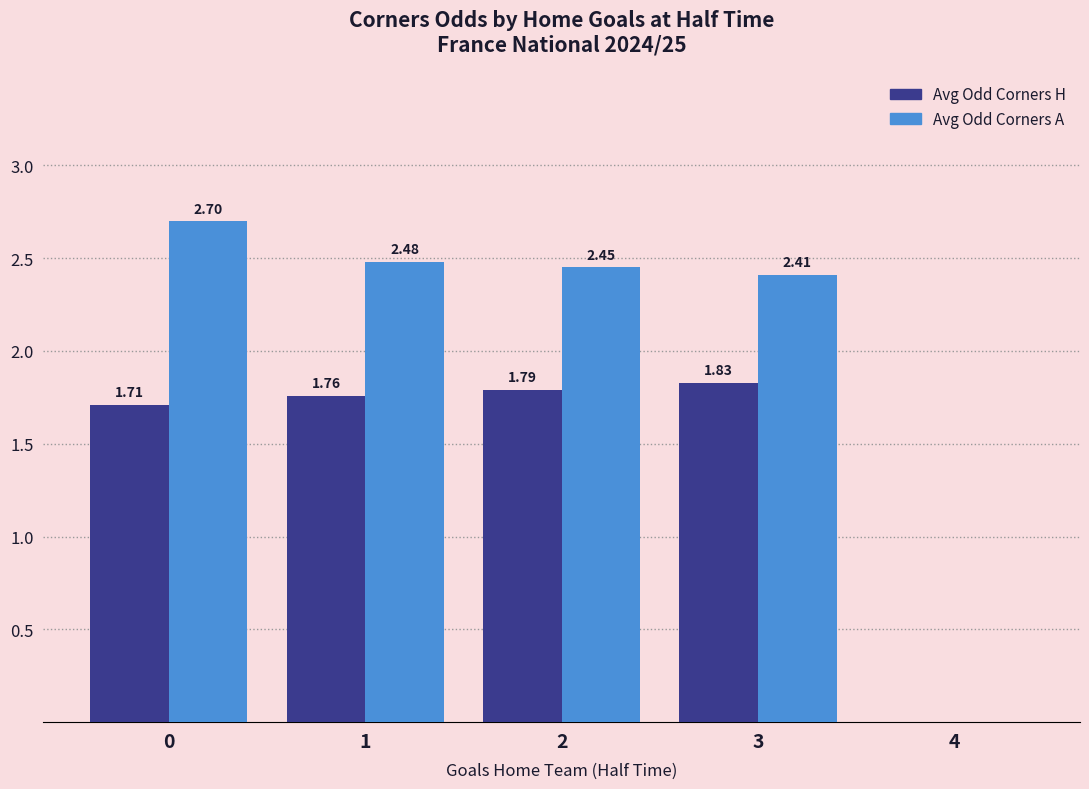

Which series has the largest total across all categories?

Avg Odd Corners A